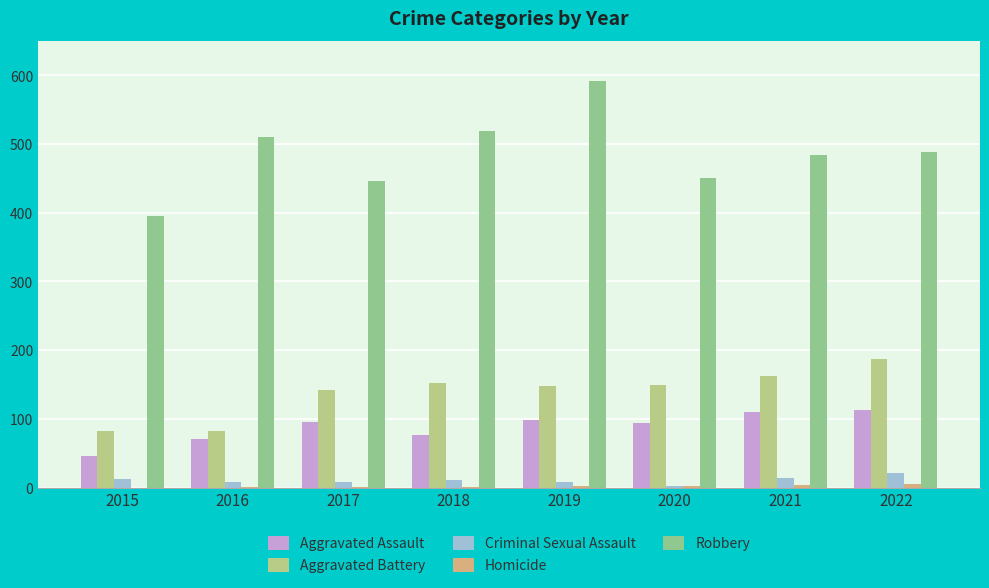

True or false: Aggravated Assault has a value of 152 at 2019.

False